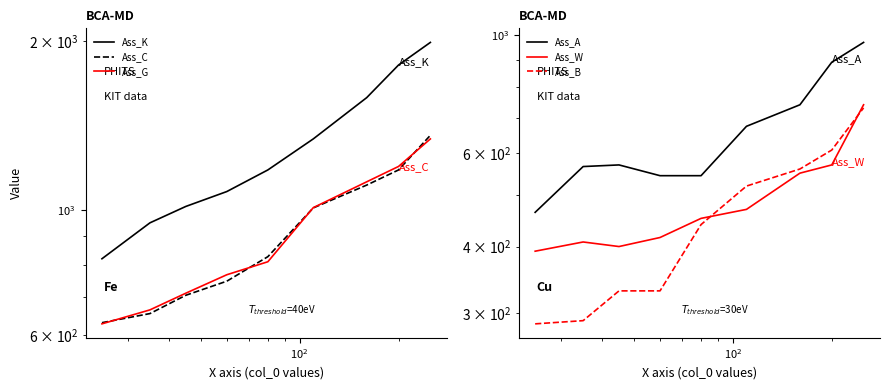

True or false: Ass_B and Ass_C cross at least once.

False